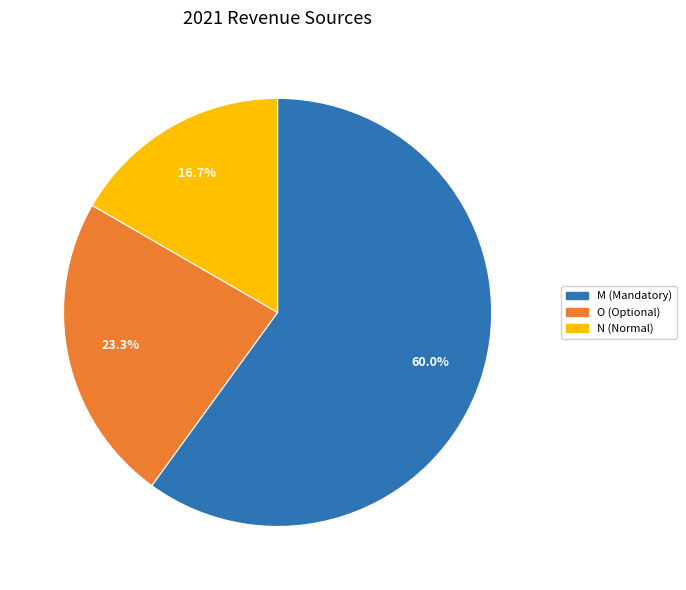

Is there any slice that represents more than half of the pie?

Yes